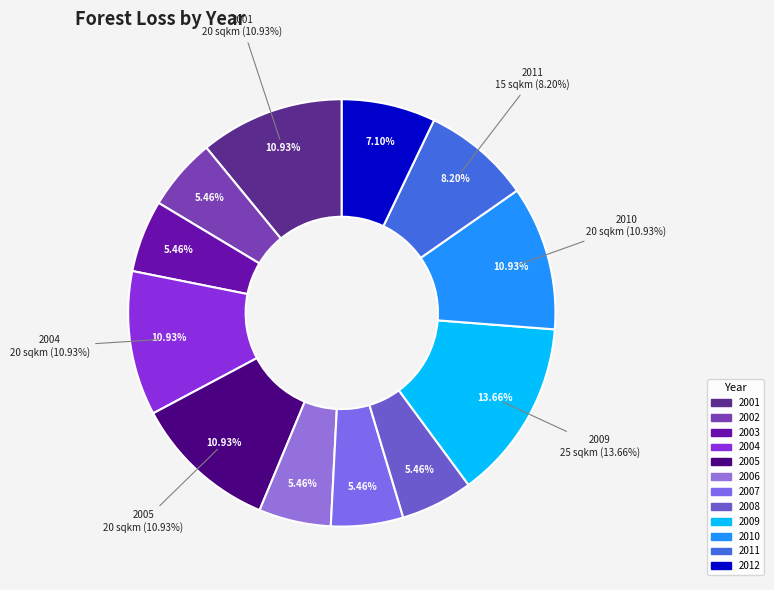

Approximately how many times larger is the value at 2001 compared to 2010?

1.0